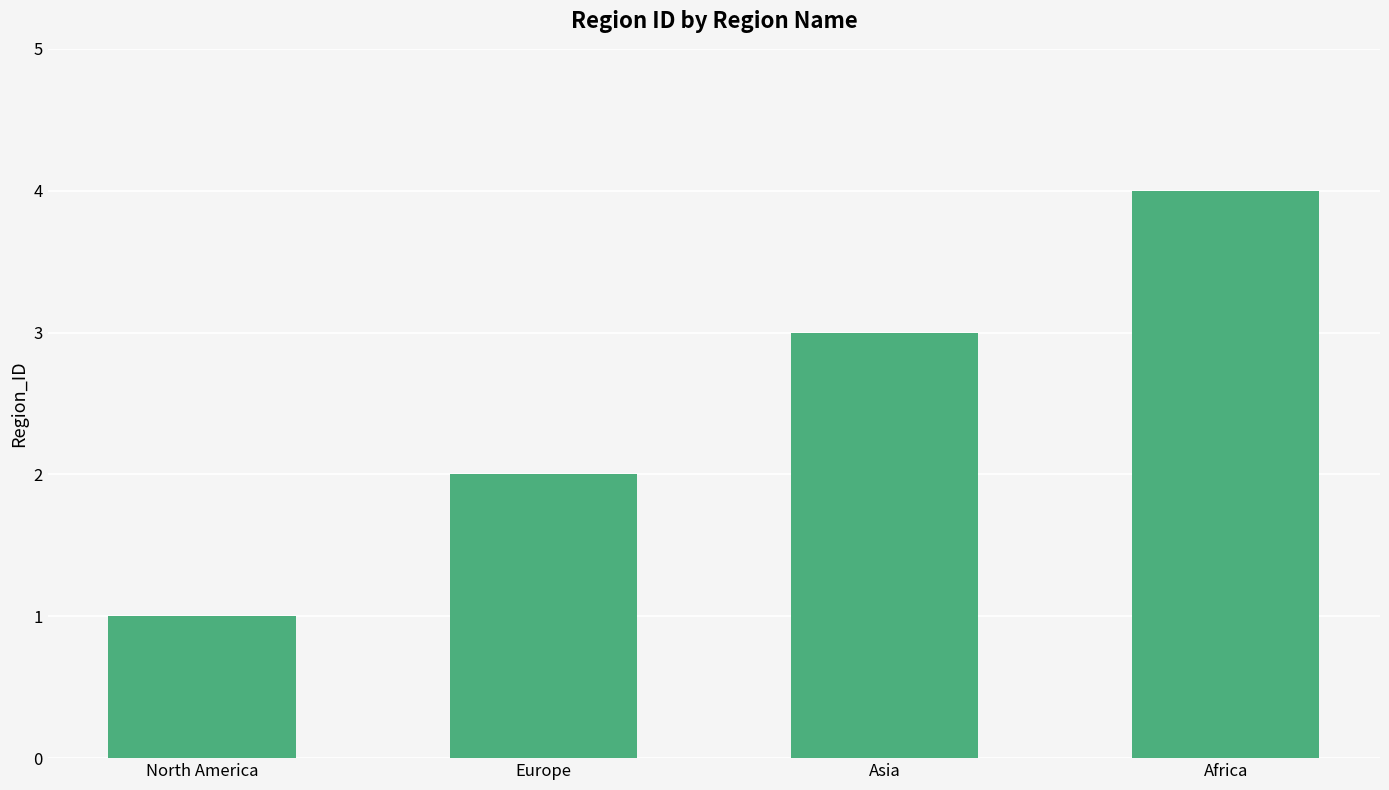

Reading right to left, list all the values displayed in this chart.

Africa=4	Asia=3	Europe=2	North America=1